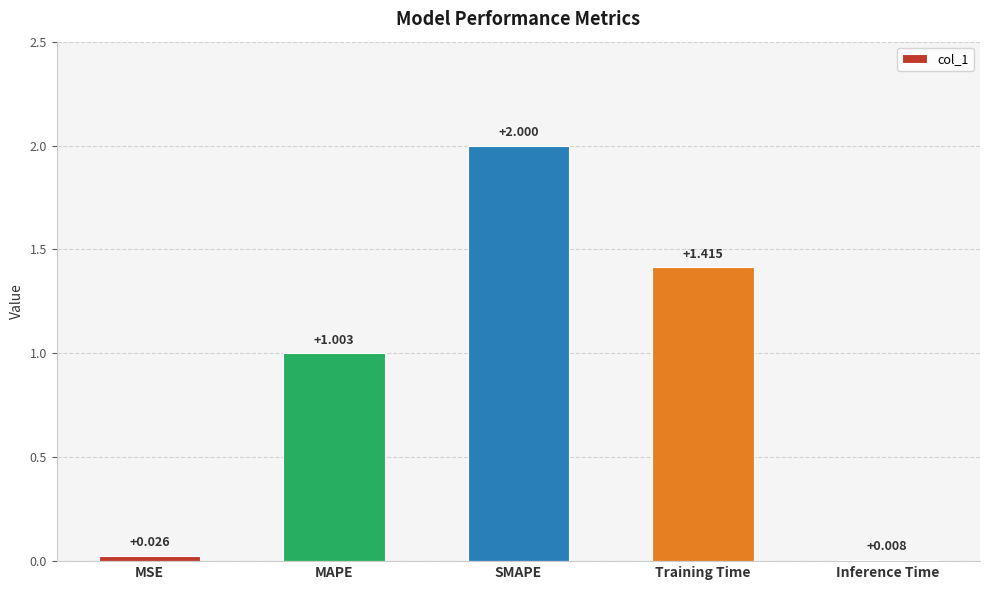

List the labels in order of value, largest first.

SMAPE, Training Time, MAPE, MSE, Inference Time